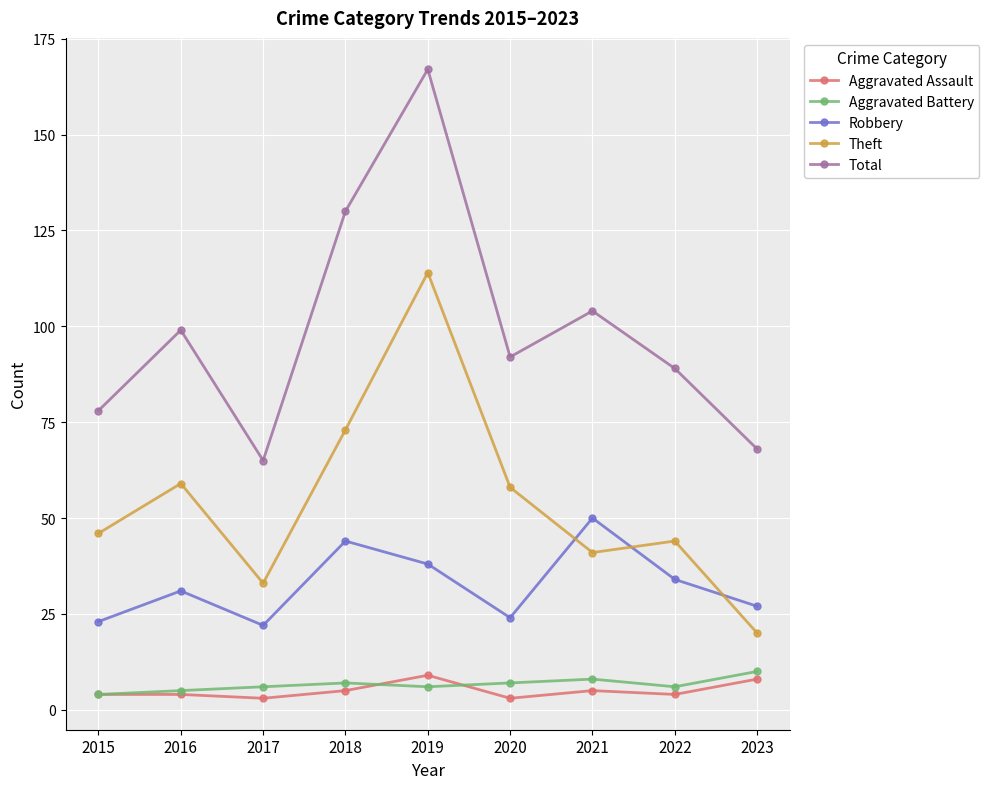

What is the smallest value displayed?

3